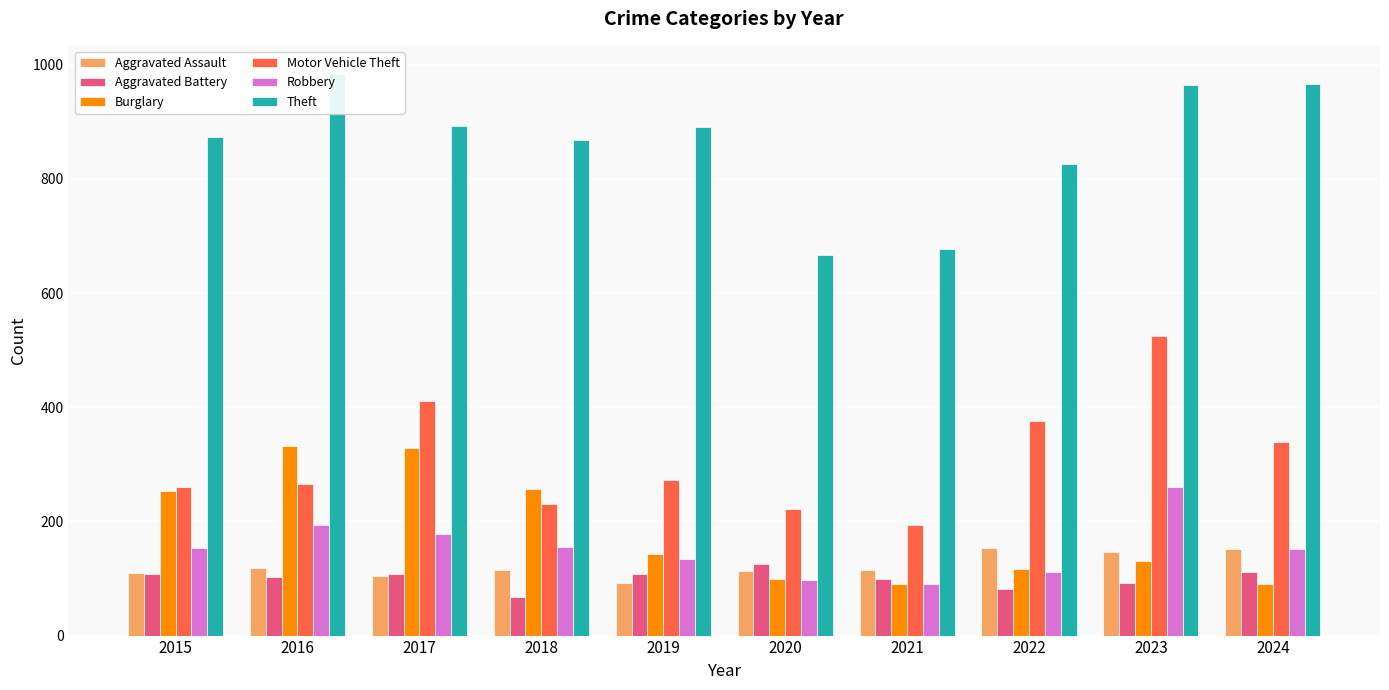

What is the difference between the second highest and second lowest values in the Aggravated Assault series?

46